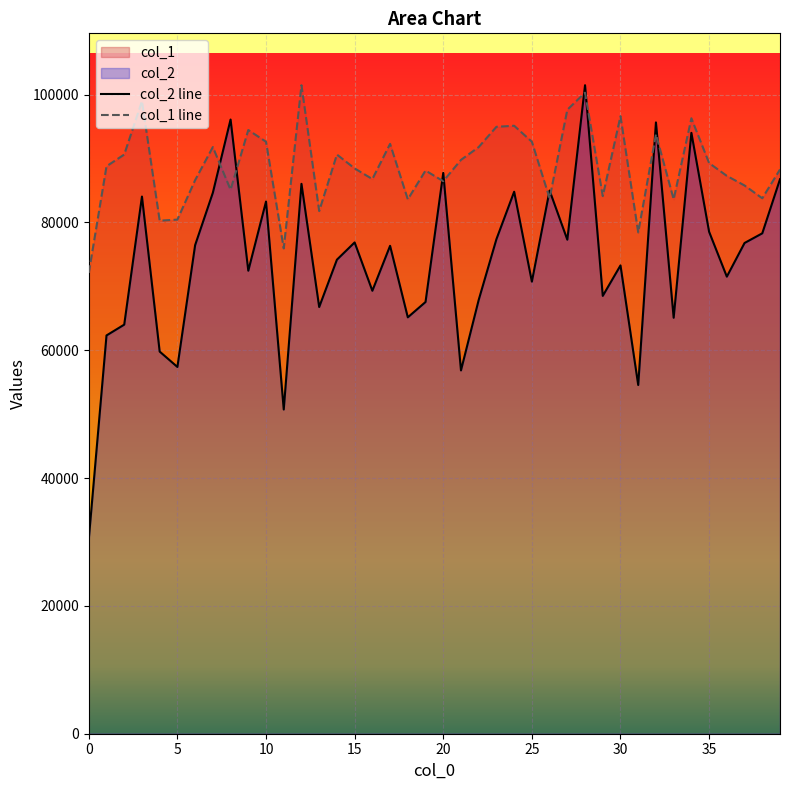

Which series has the largest total across all categories?

col_1 line